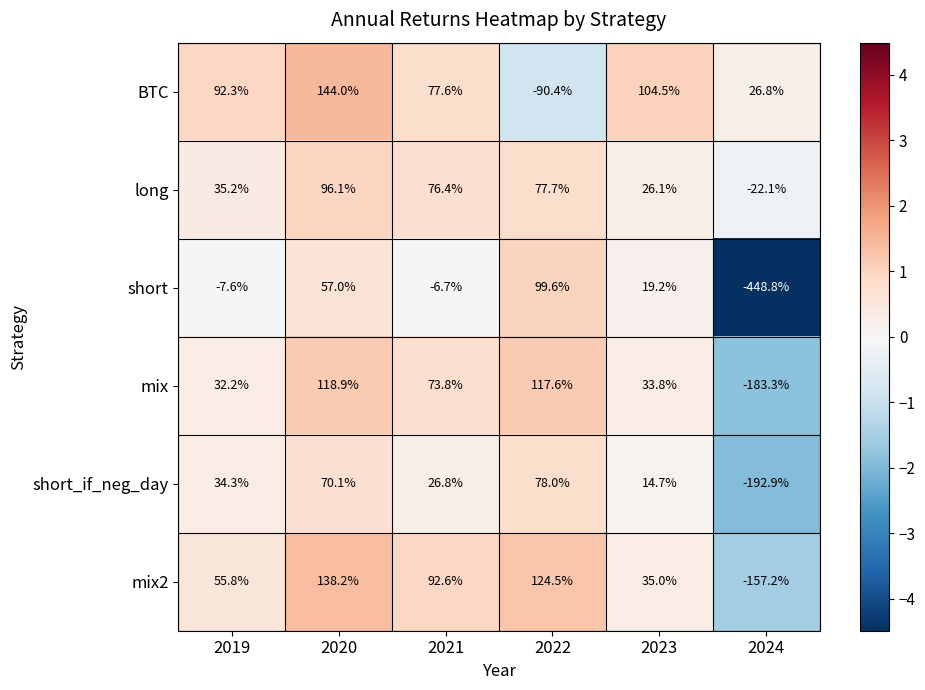

Rank the series by their maximum value, from lowest to highest.

short_if_neg_day, long, short, mix, mix2, BTC